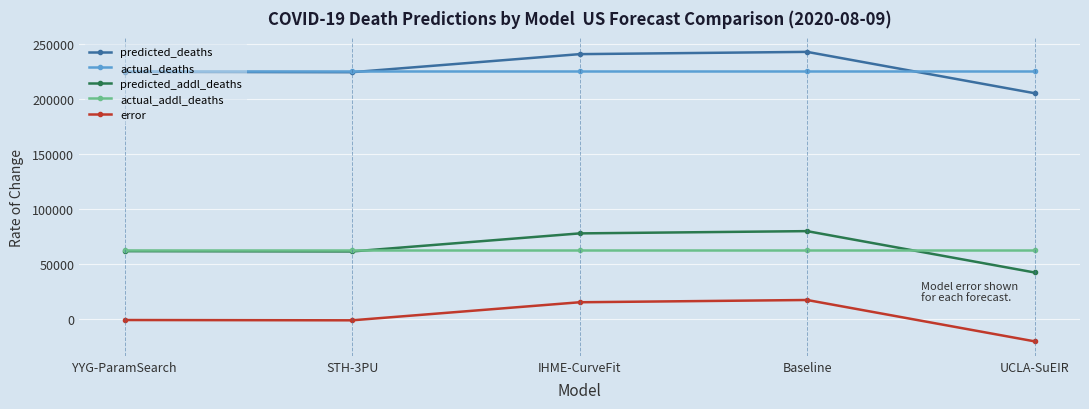

What are all the series names shown in the legend?

predicted_deaths, actual_deaths, predicted_addl_deaths, actual_addl_deaths, error